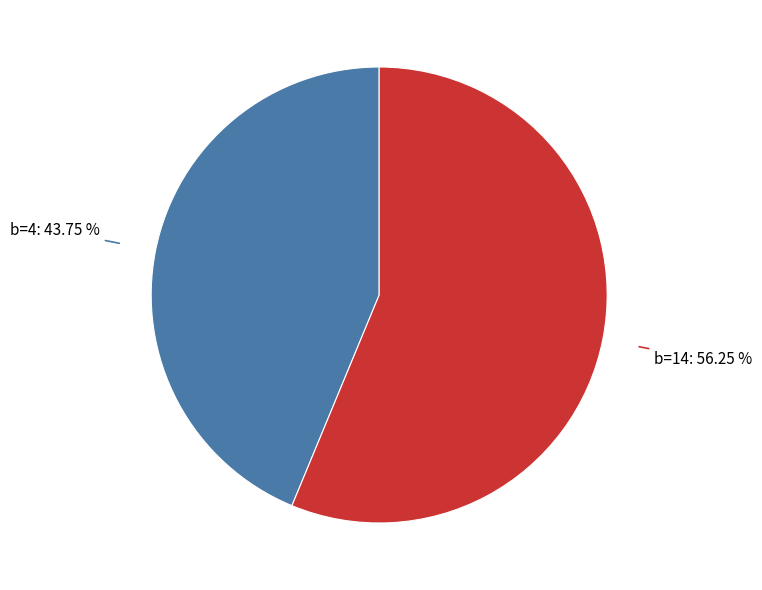

Which slice is the largest?

b=14: 56.25 %